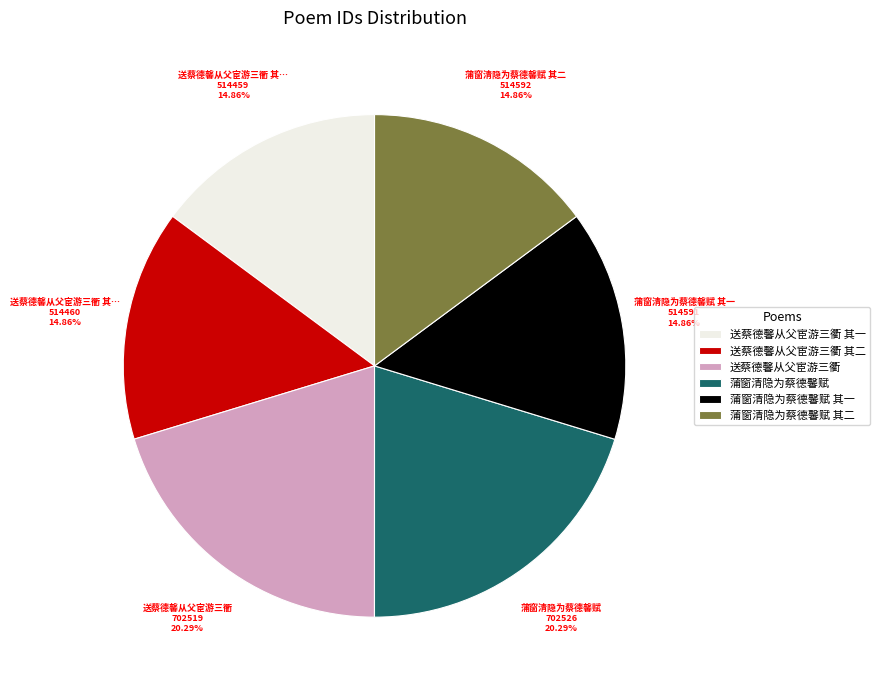

Is there any slice that represents more than half of the pie?

No